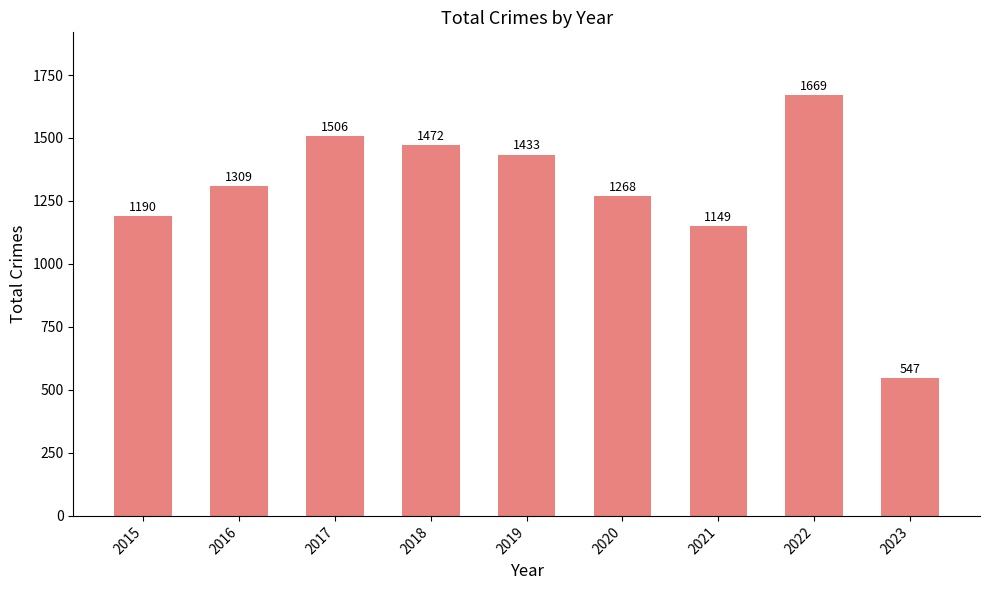

What is the sum of all values?

11543